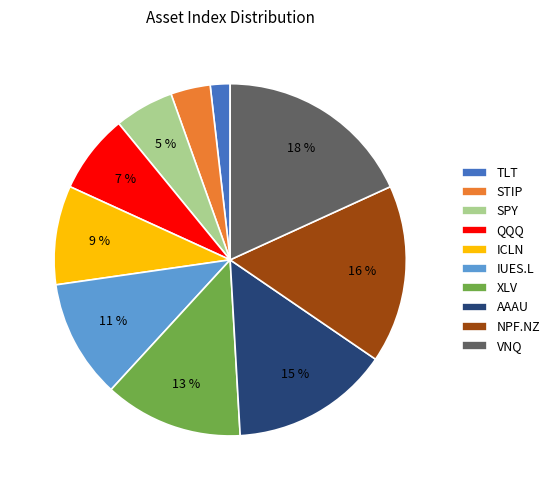

Between ICLN and AAAU, which is larger?

AAAU